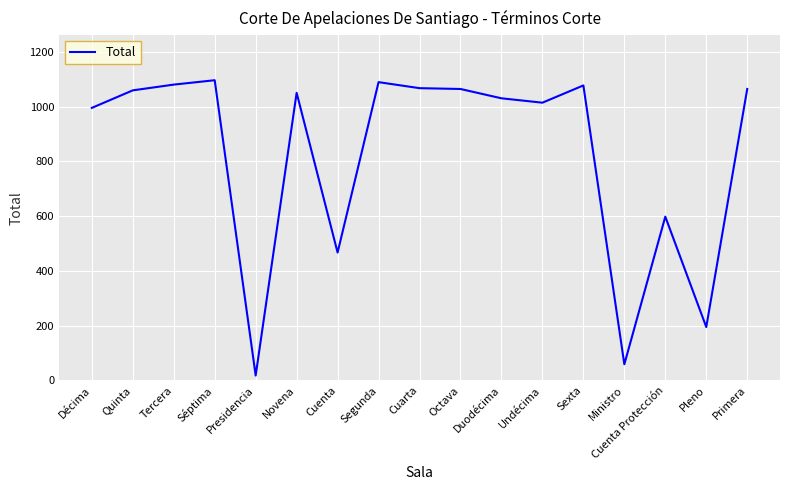

How many lines are shown in the chart?

1